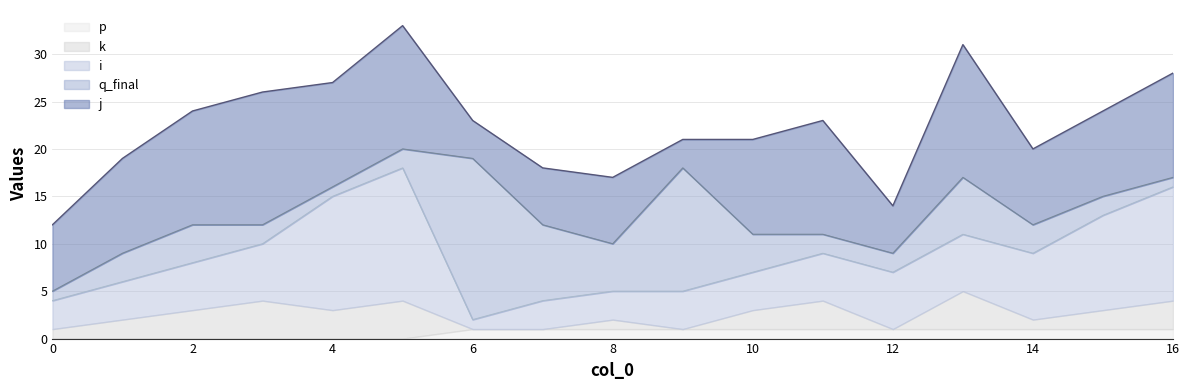

What is the total value across all series at 16?

28